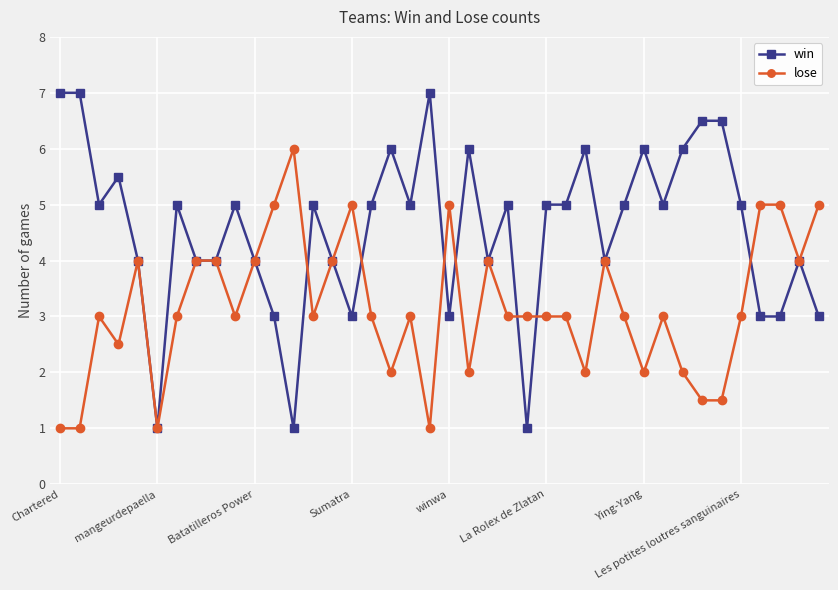

Rank the series by their average value, from highest to lowest.

win, lose